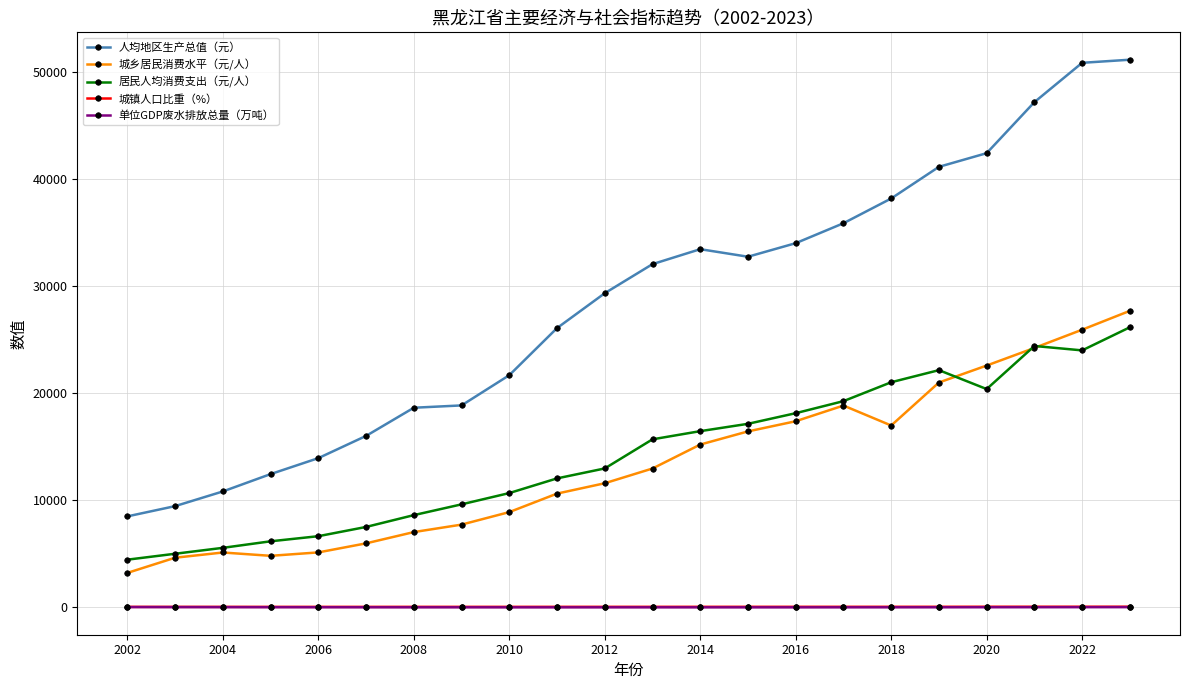

Is this an area chart (filled region under the line)?

No